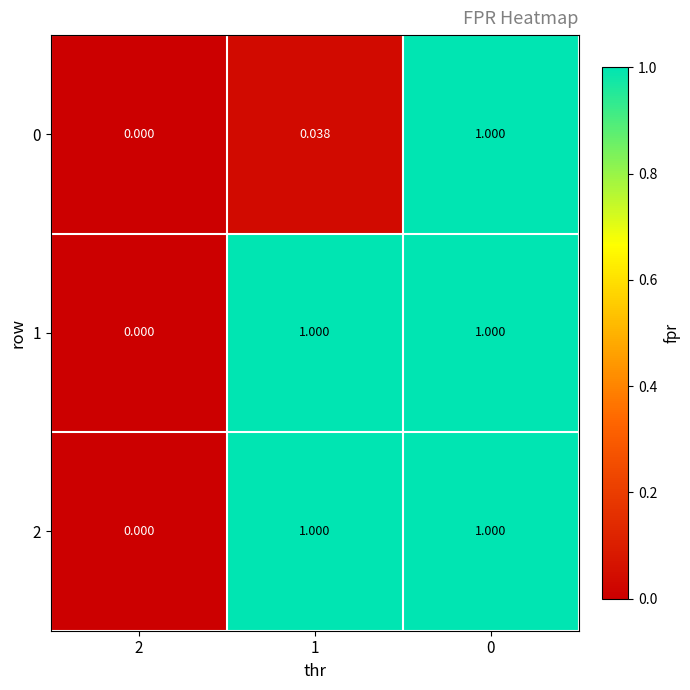

How many values in the 2 series are below 1?

1